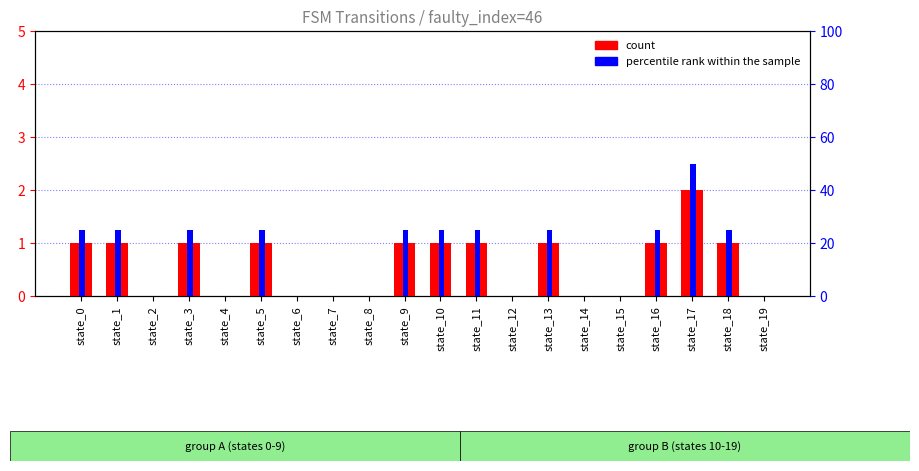

Count the percentile rank within the sample values in the range 0 to 25.

19